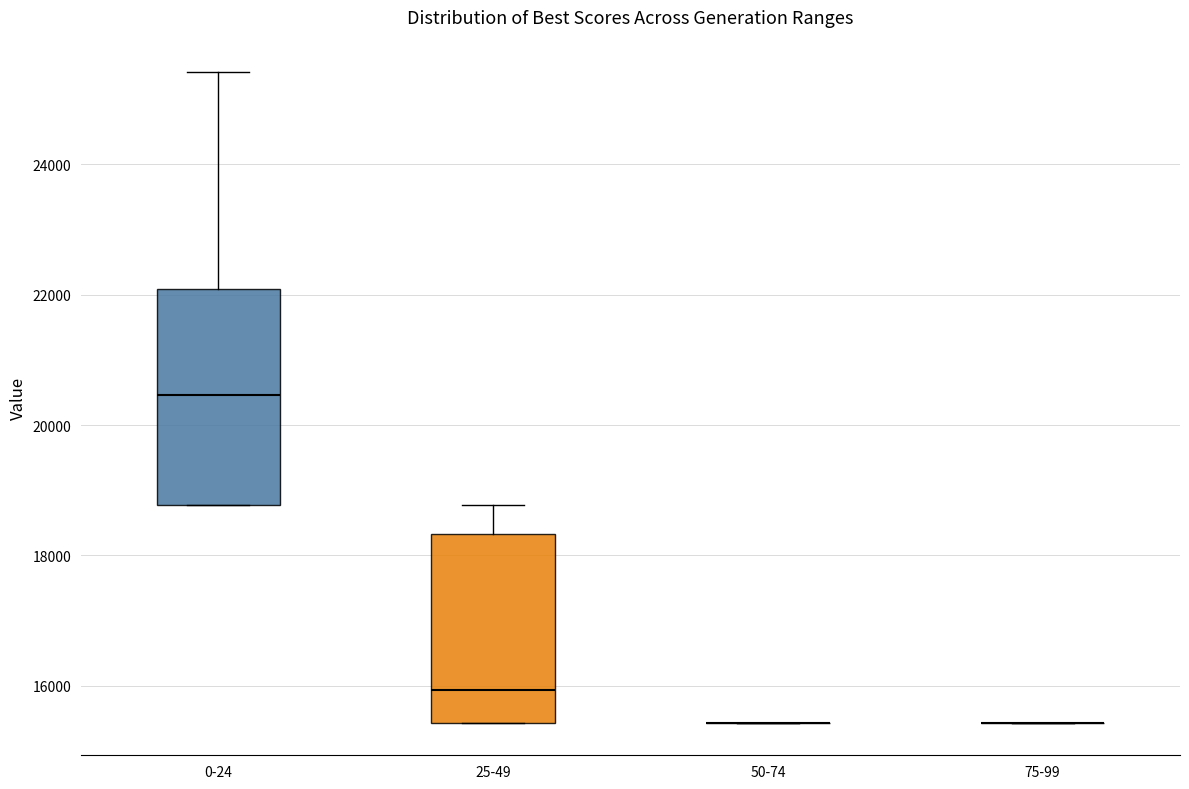

Reading left to right, read every box against the y-axis: the position of its median line, the range the box covers, and the ends of its whiskers. The values are not printed on the chart, so give them approximately, as read against the axis.

0-24: median 20400, box 18800 to 22000, whiskers 18800 to 25400
25-49: median 16000, box 15400 to 18400, whiskers 15400 to 18800
50-74: box collapsed to a line at 15400, whiskers 15400 to 15400
75-99: box collapsed to a line at 15400, whiskers 15400 to 15400